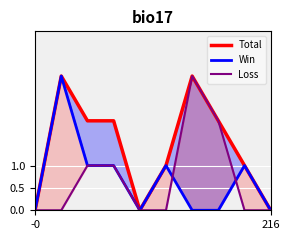

What are all the series names shown in the legend?

Total, Win, Loss